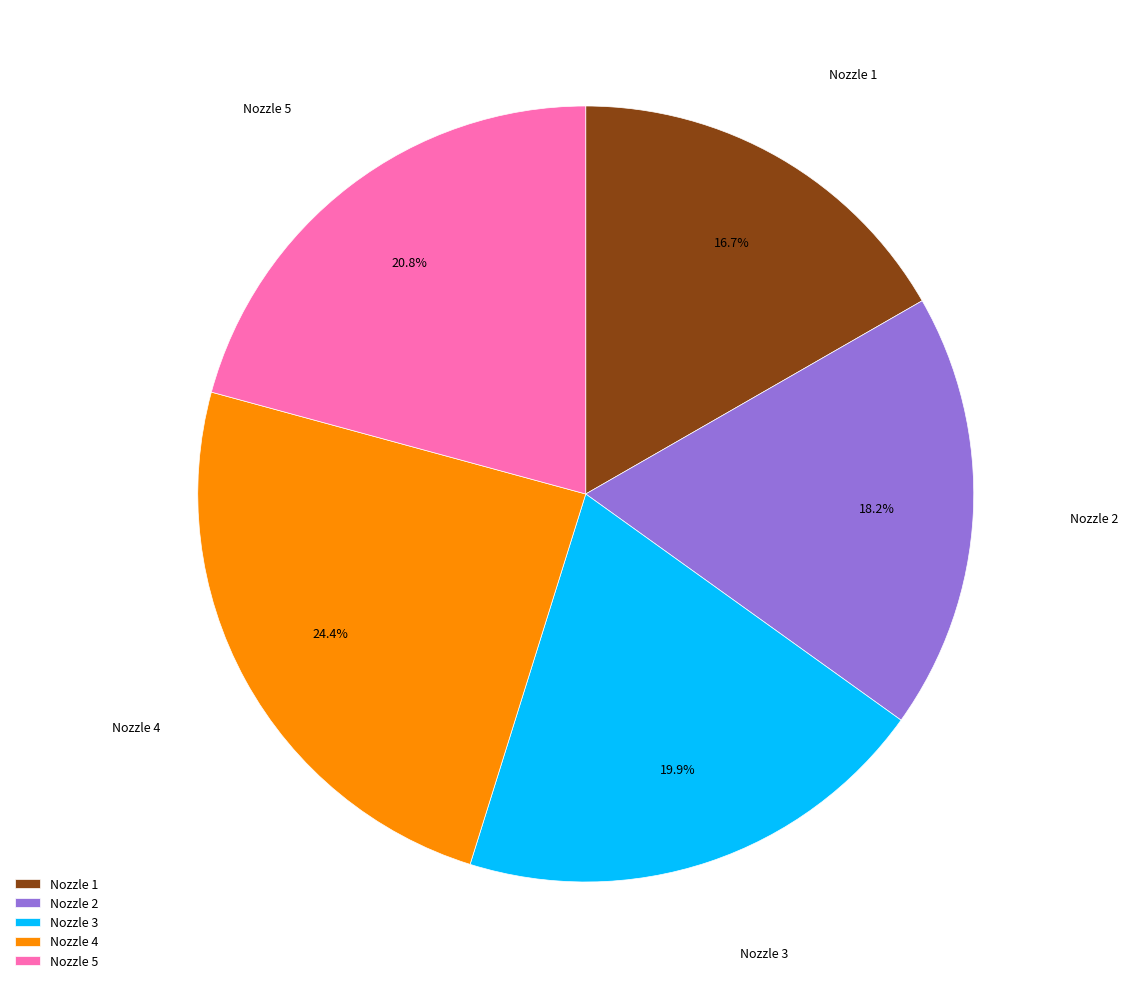

Rank the categories by value from lowest to highest.

Nozzle 1, Nozzle 2, Nozzle 3, Nozzle 5, Nozzle 4